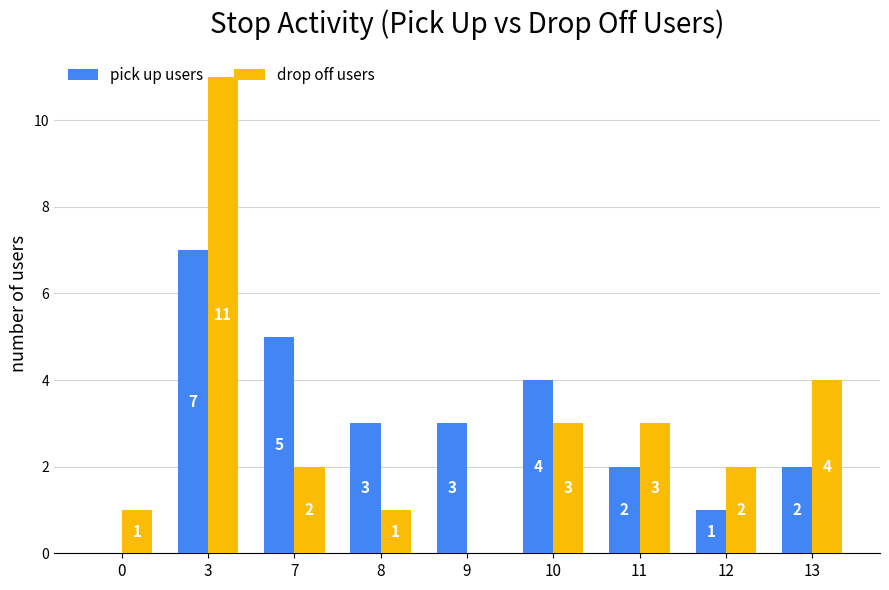

What are all the series names shown in the legend?

pick up users, drop off users